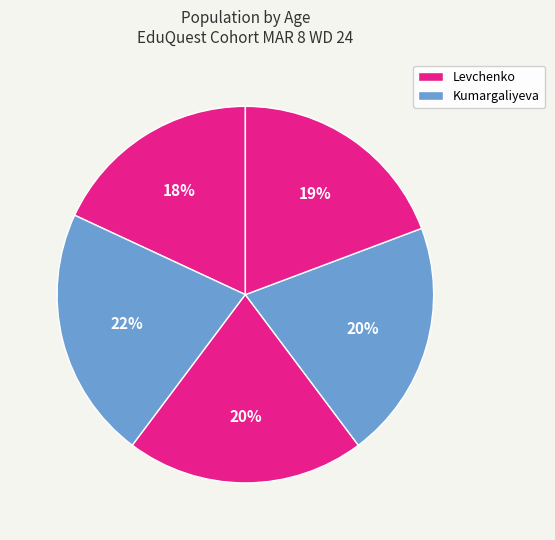

How many segments does this pie chart have?

5